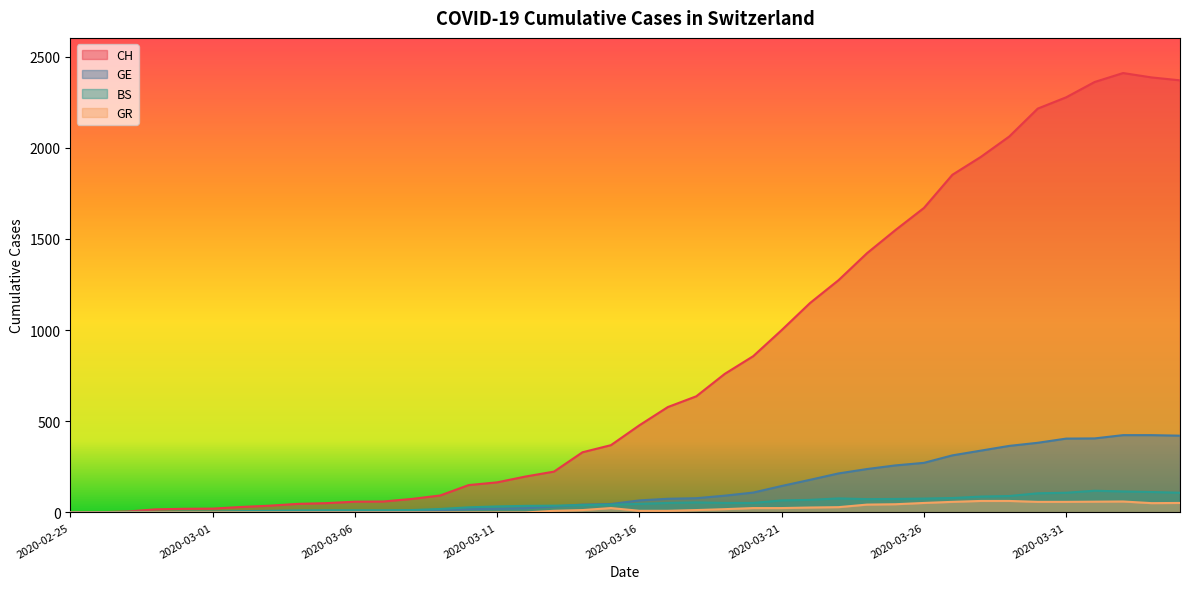

Does the chart display data point markers on the line(s)?

No